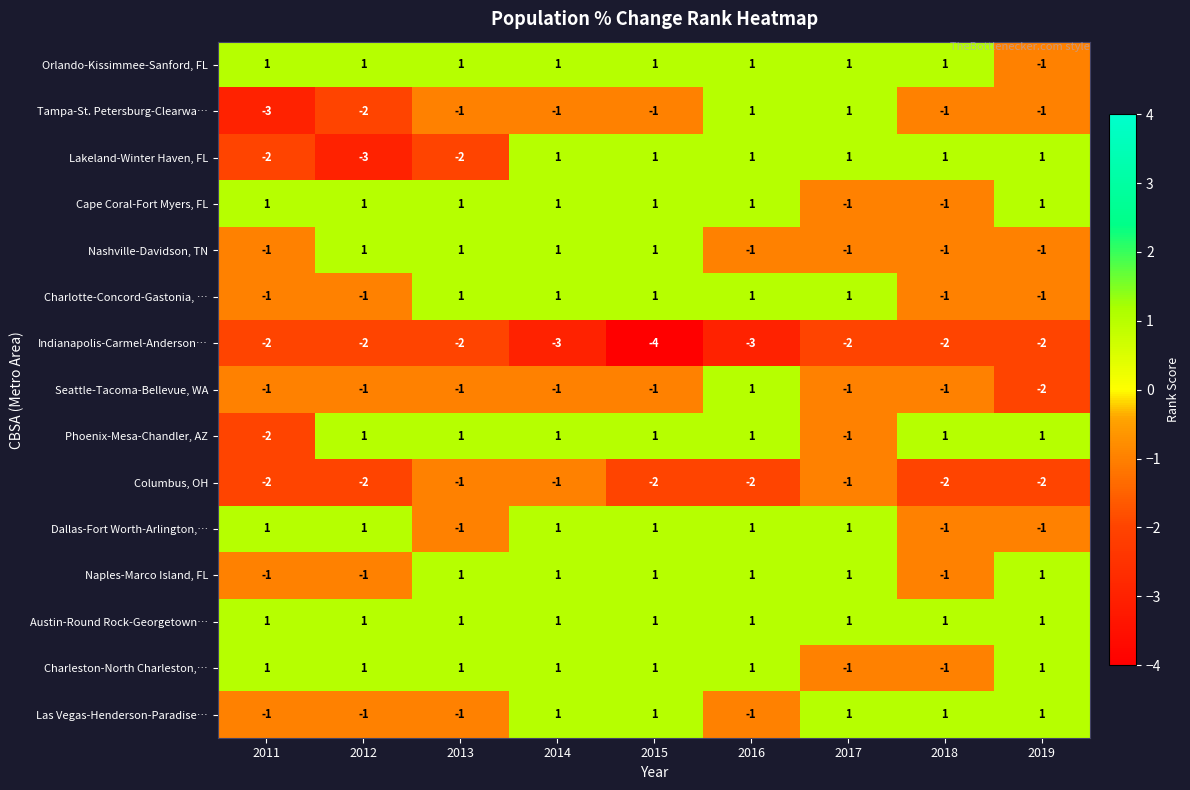

What is the sum of all Dallas-Fort Worth-Arlington,… values?

3